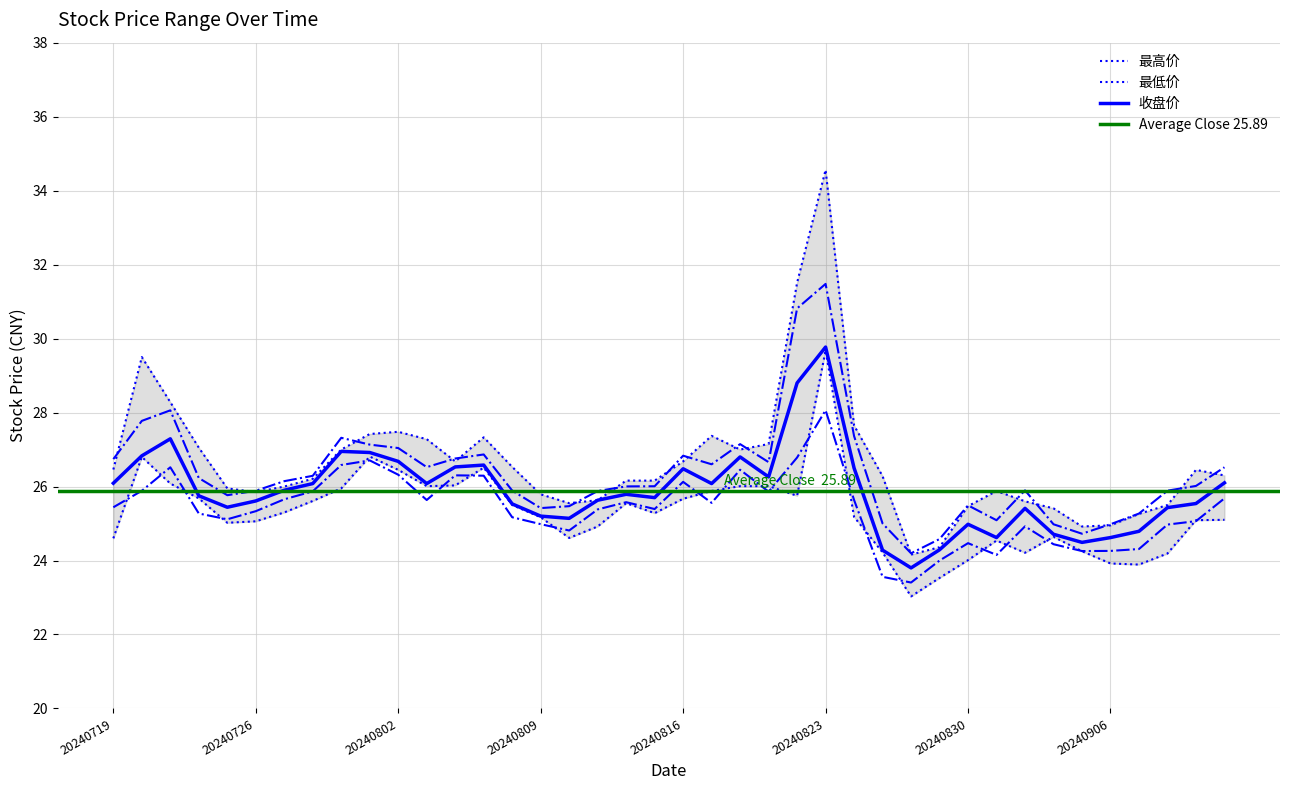

At which category is the sum across all series the highest?

20240823